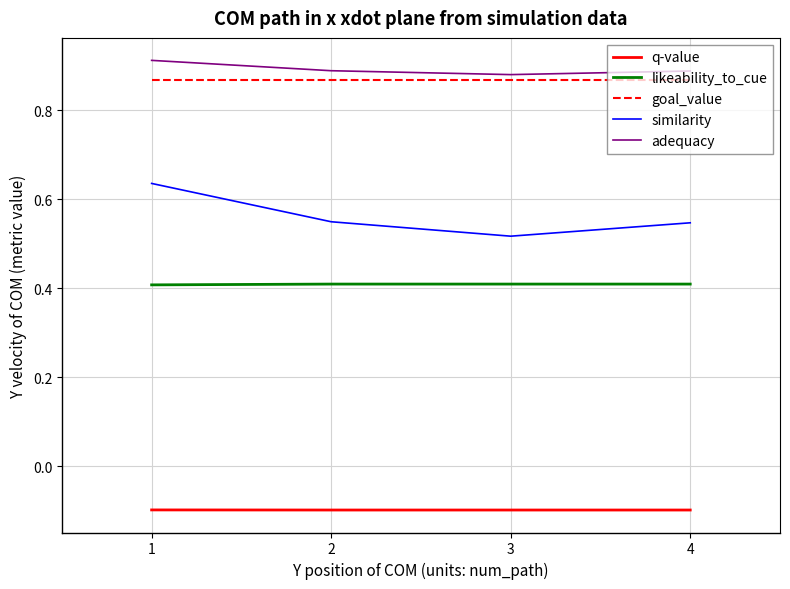

List the series in order of their peak value, lowest first.

q-value, likeability_to_cue, similarity, goal_value, adequacy